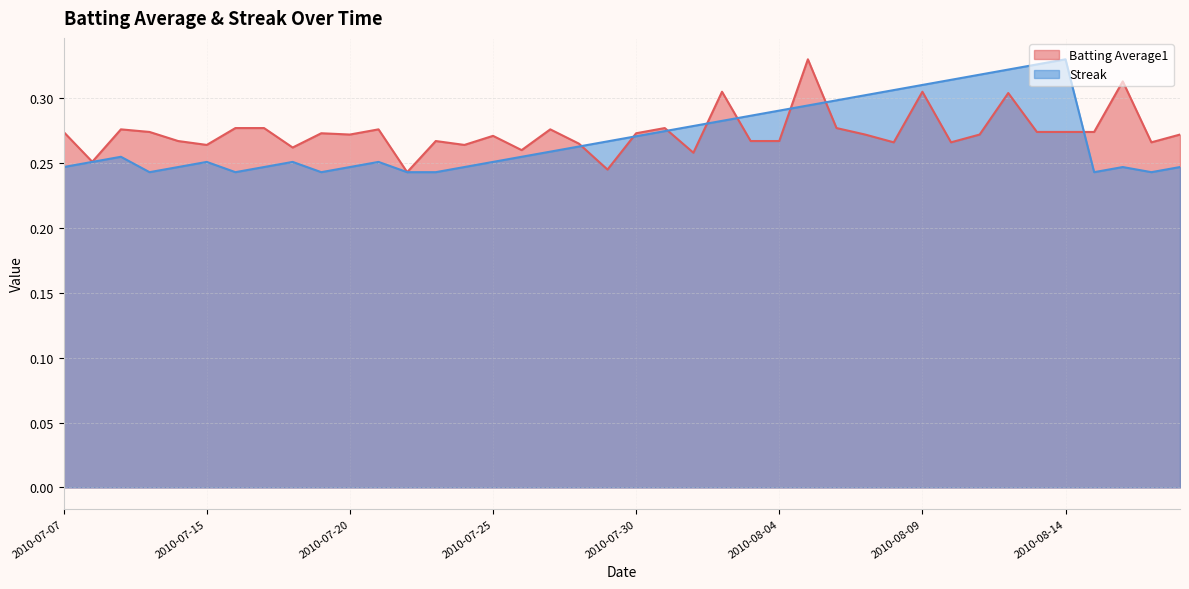

Between which two adjacent categories do Batting Average1 and Streak first intersect?

2010-07-28 and 2010-07-29